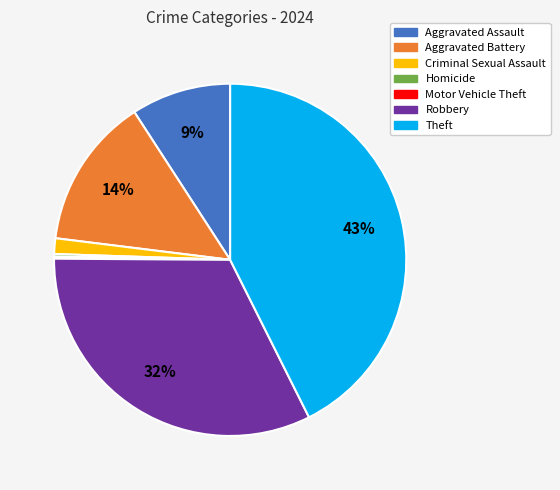

Which category has the biggest portion of the pie?

Theft